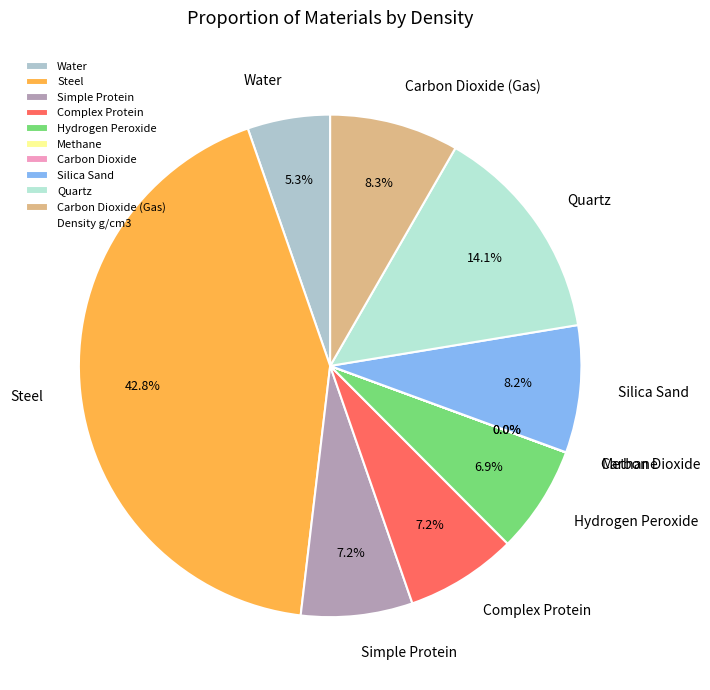

What is the largest slice in the pie chart?

Steel